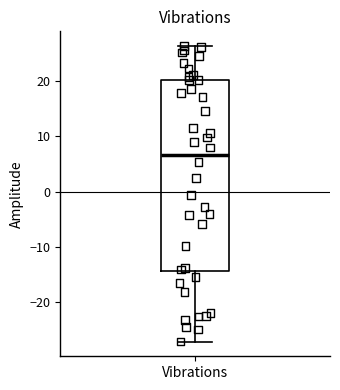

Transcribe this box plot: give where the median line is, the range the box spans, and where the two whiskers end, as read against the y-axis. The values are not printed on the chart, so give them approximately, as read against the axis.

median 7, box -14 to 20, whiskers -27 to 26